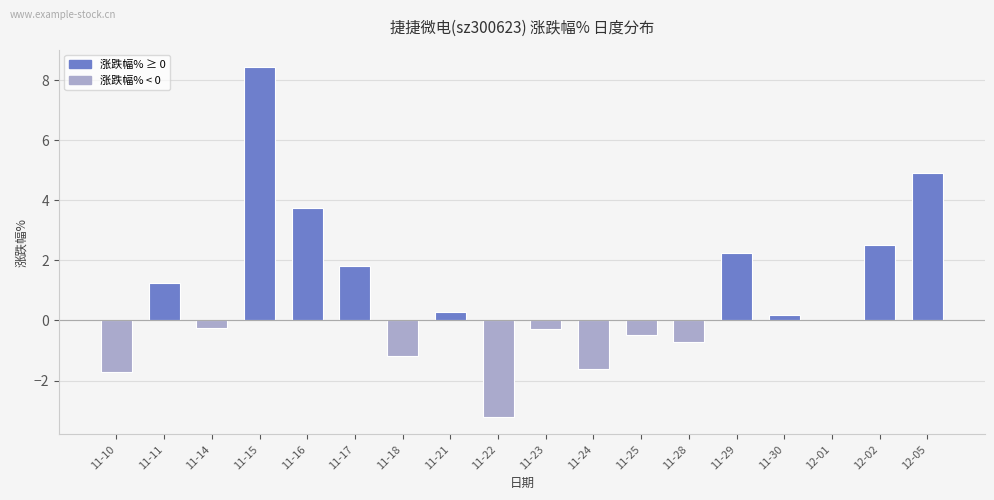

The value at 11-14 is -0.3. True or false?

True